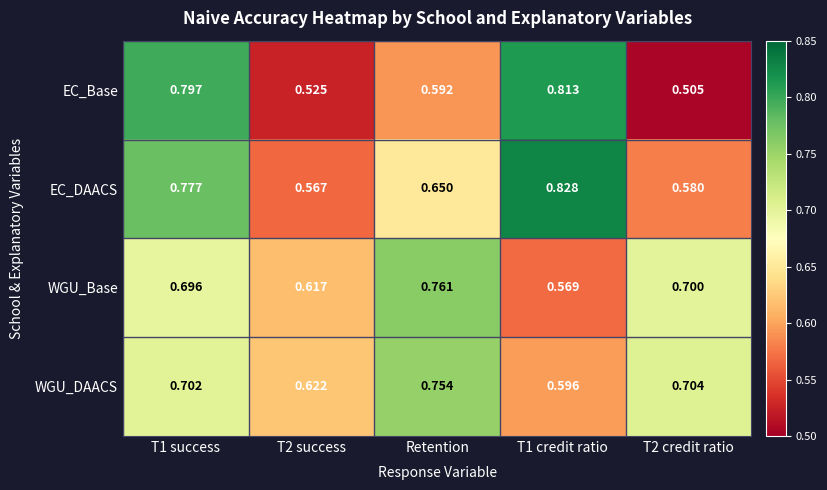

Which series has the widest spread of values?

EC_Base